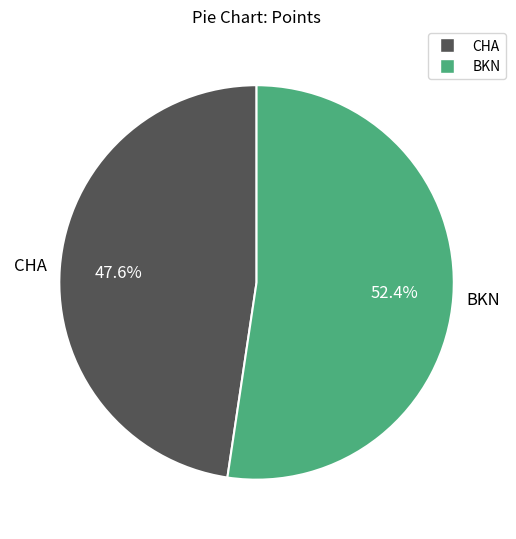

Approximately how many times larger is the value at BKN compared to CHA?

1.1